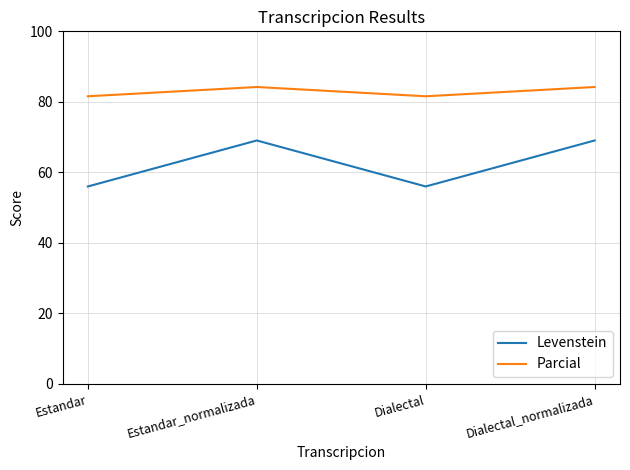

What is the difference between the Parcial values at Dialectal and Dialectal_normalizada?

2.6